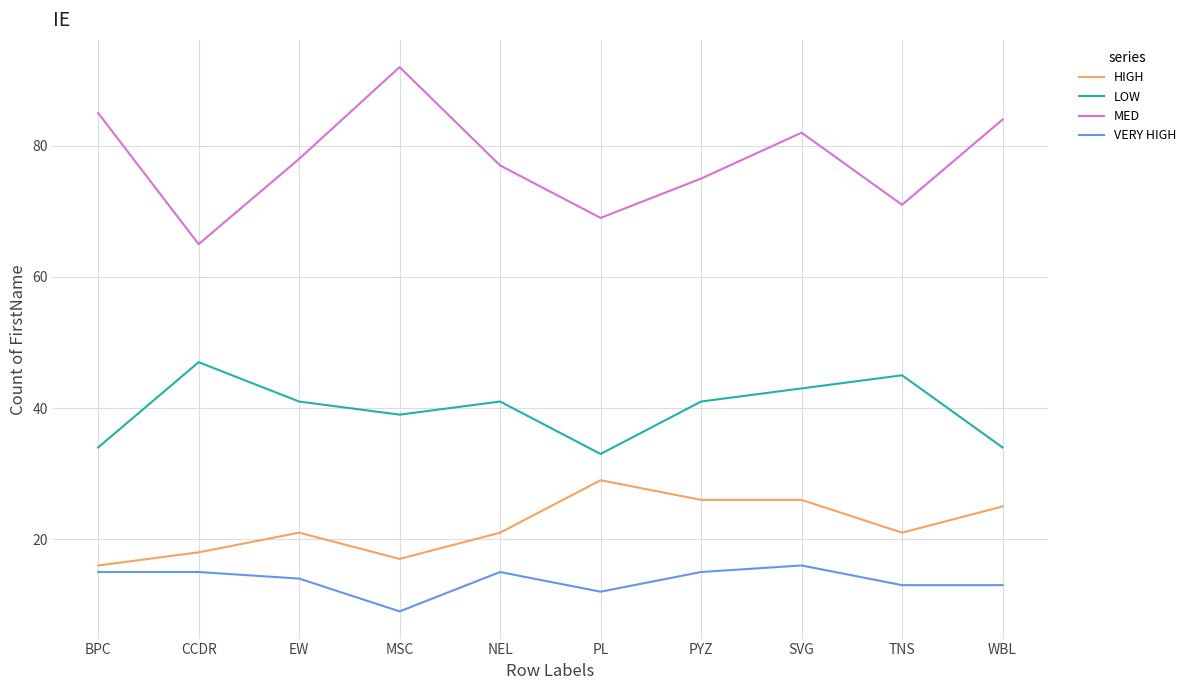

What is the sum of all LOW values?

398